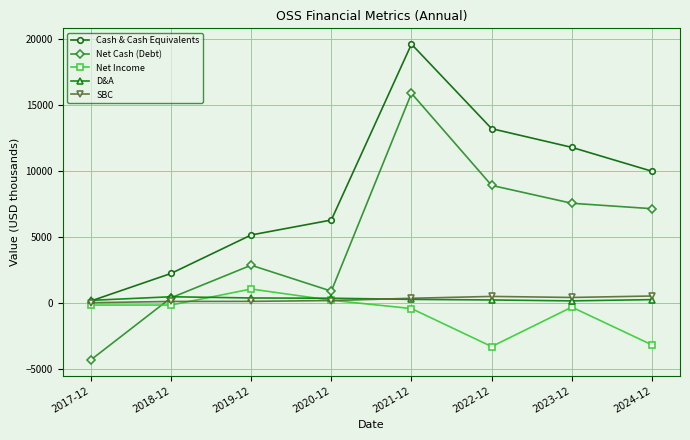

What is the approximate value of Net Income at 2023-12?

-277.6